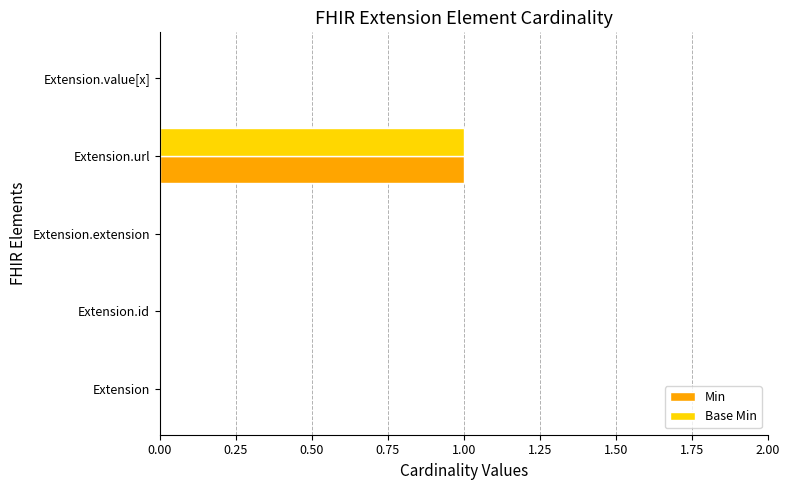

The value of Min at Extension.id is 1. True or false?

False